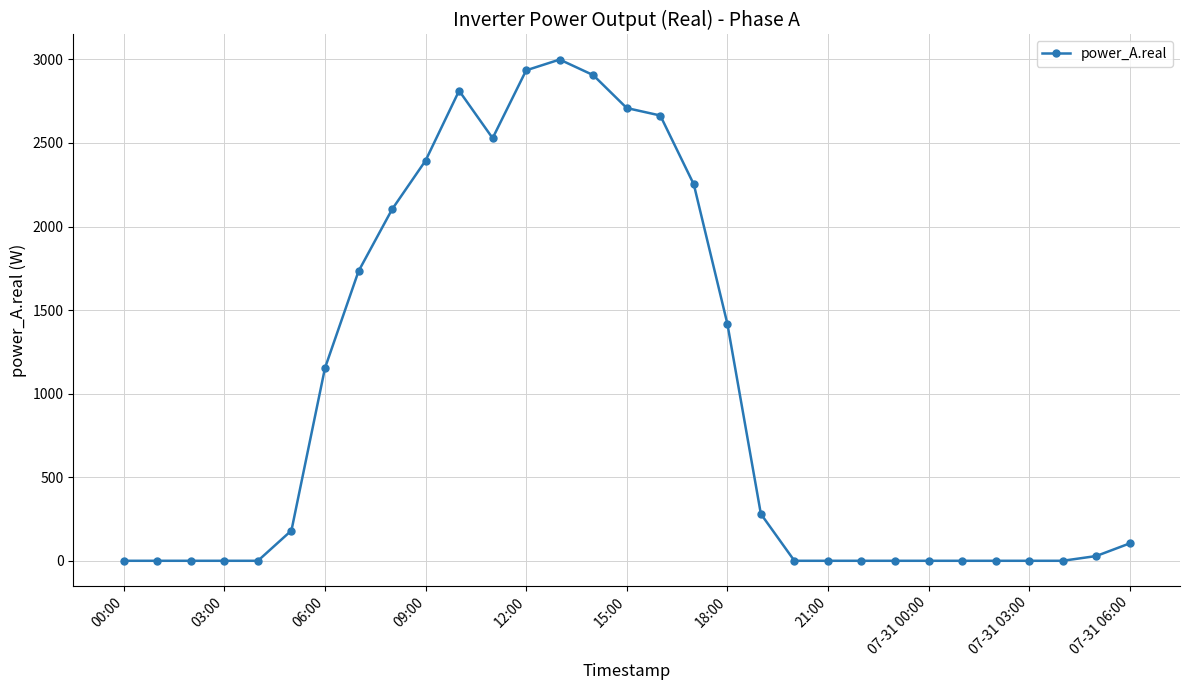

How many lines are shown in the chart?

1